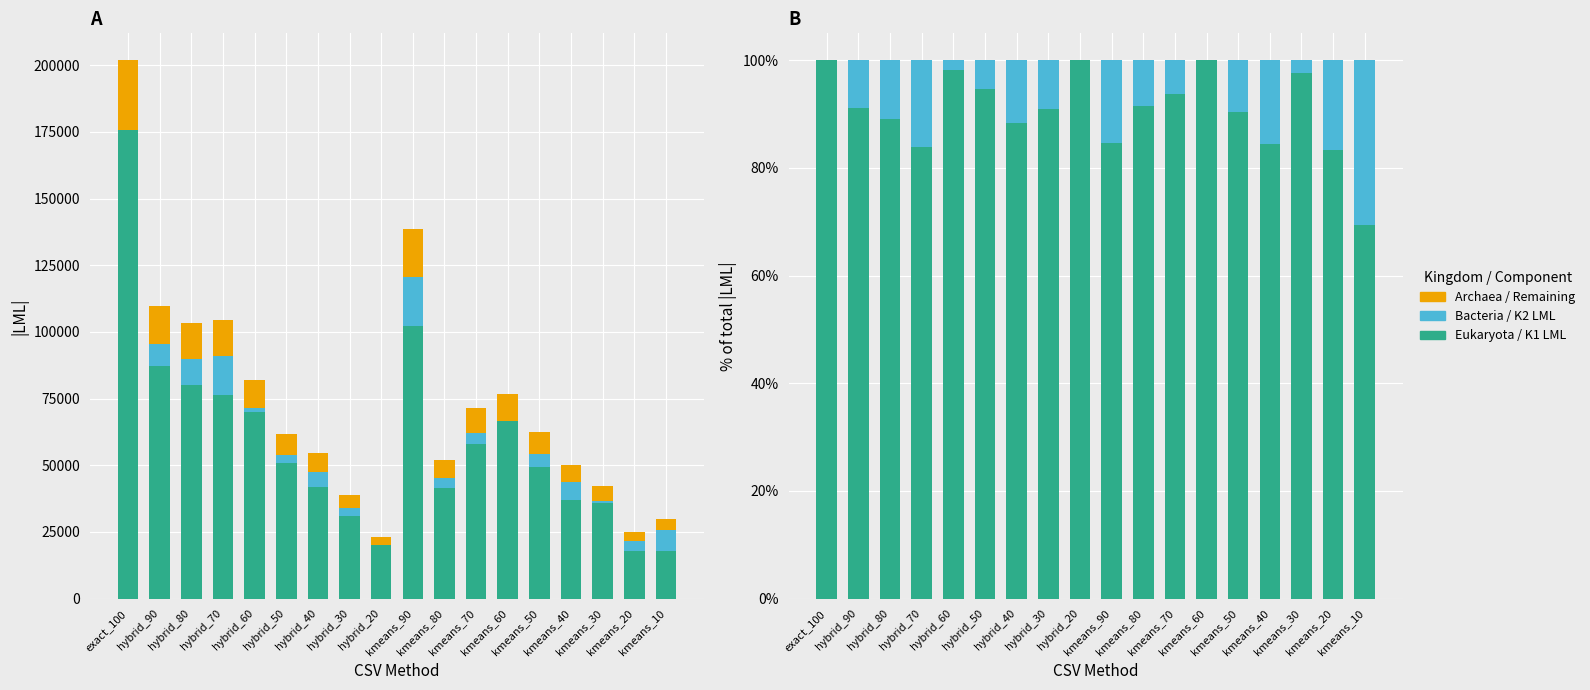

Rank the categories by K1 (base LML) value from highest to lowest.

exact_100, kmeans_90, hybrid_90, hybrid_80, hybrid_70, hybrid_60, kmeans_60, kmeans_70, hybrid_50, kmeans_50, hybrid_40, kmeans_80, kmeans_40, kmeans_30, hybrid_30, hybrid_20, kmeans_20, kmeans_10